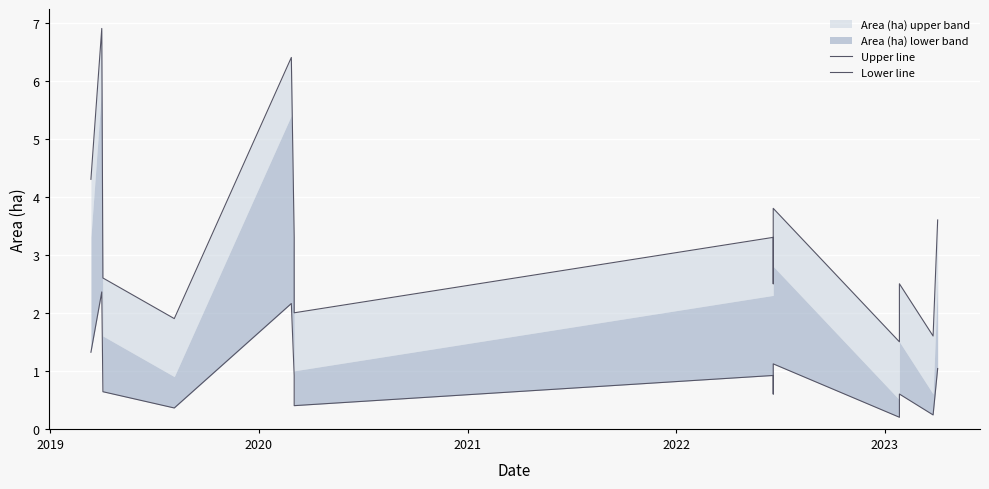

Rank the series by their average value, from highest to lowest.

Upper line, Lower line